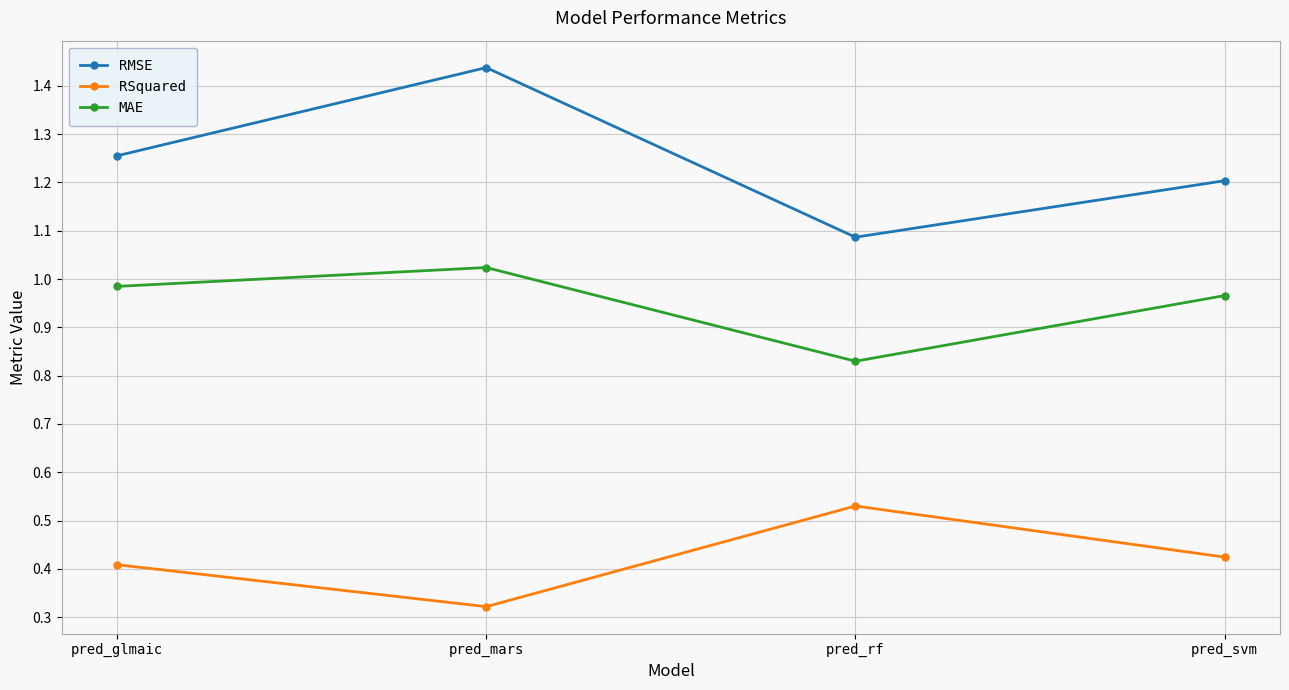

The MAE series shows 0.3 at pred_svm. True or false?

False